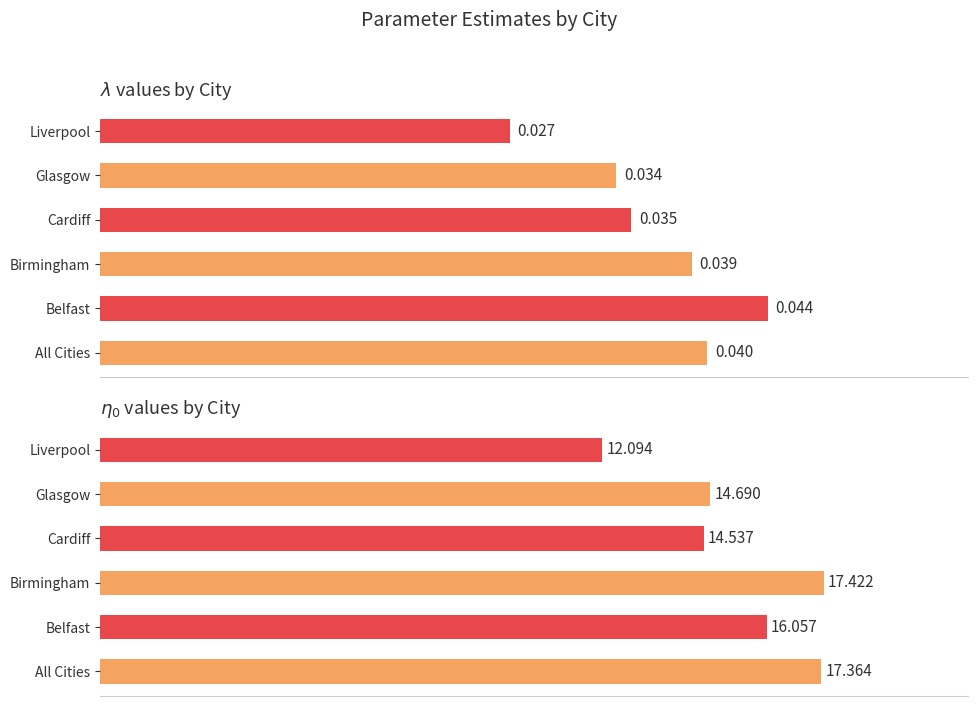

Are the bars horizontal?

Yes